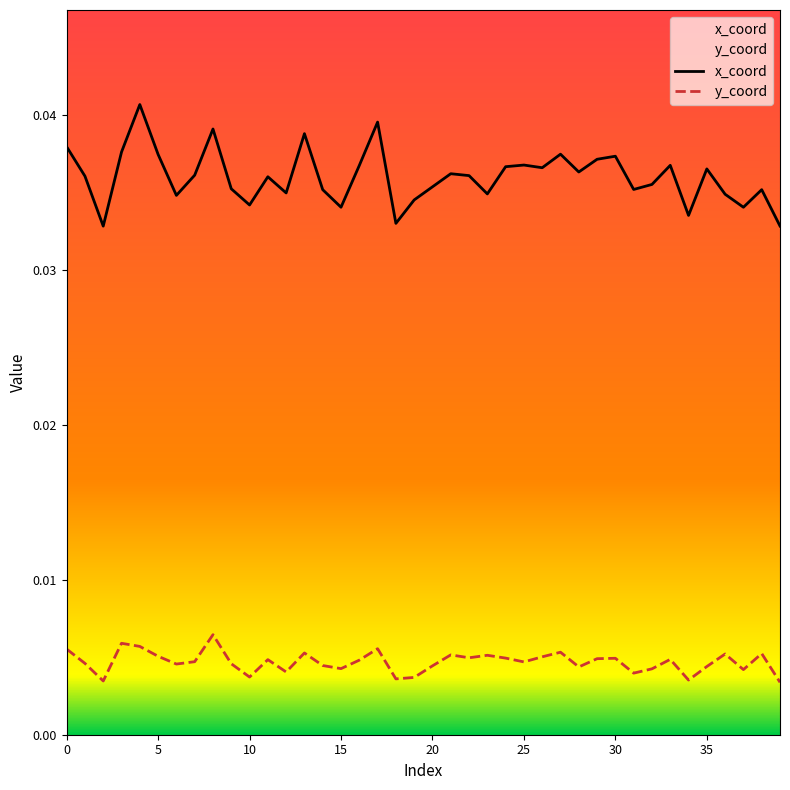

True or false: x_coord and y_coord intersect in this chart.

False